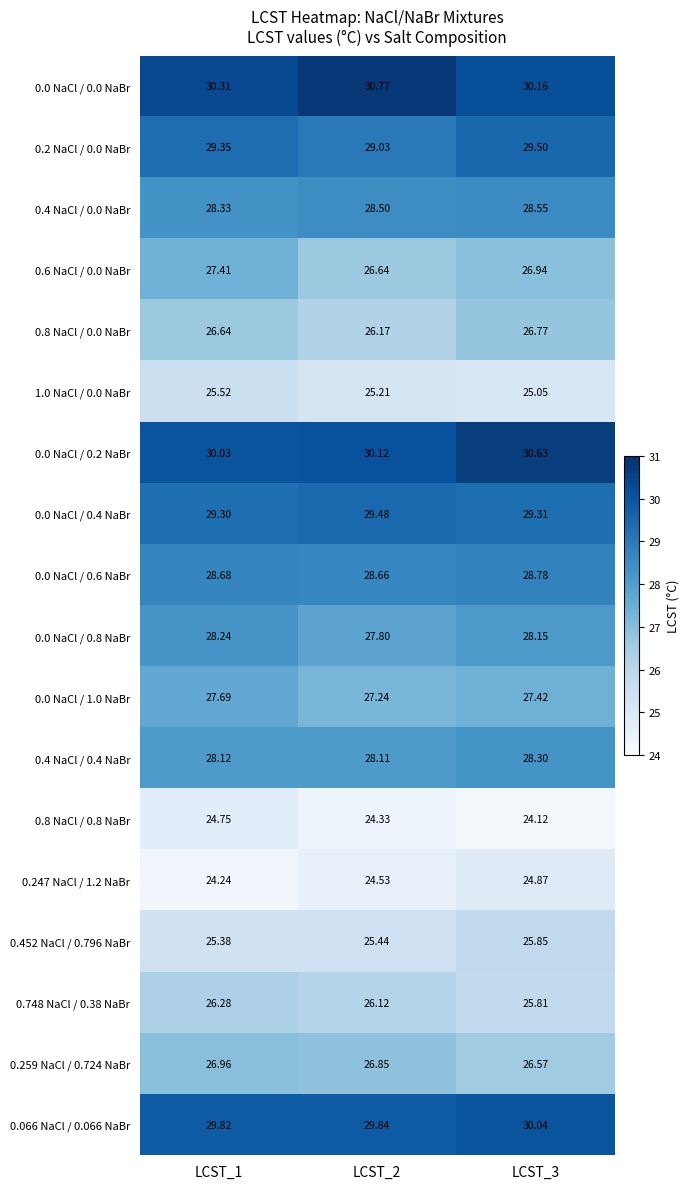

What is the minimum value shown in the chart?

24.1